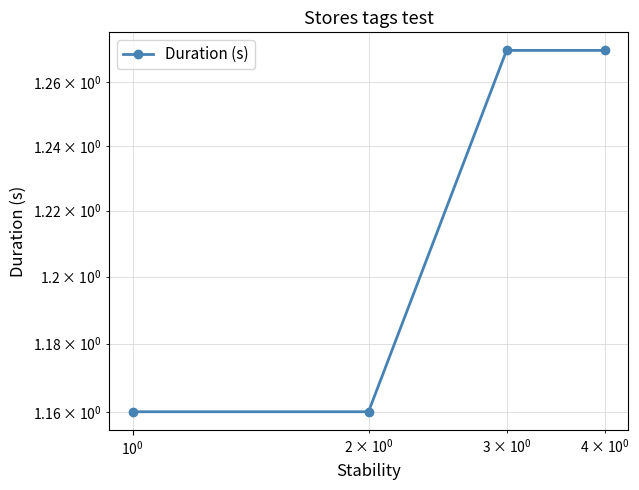

What is the average value?

1.2